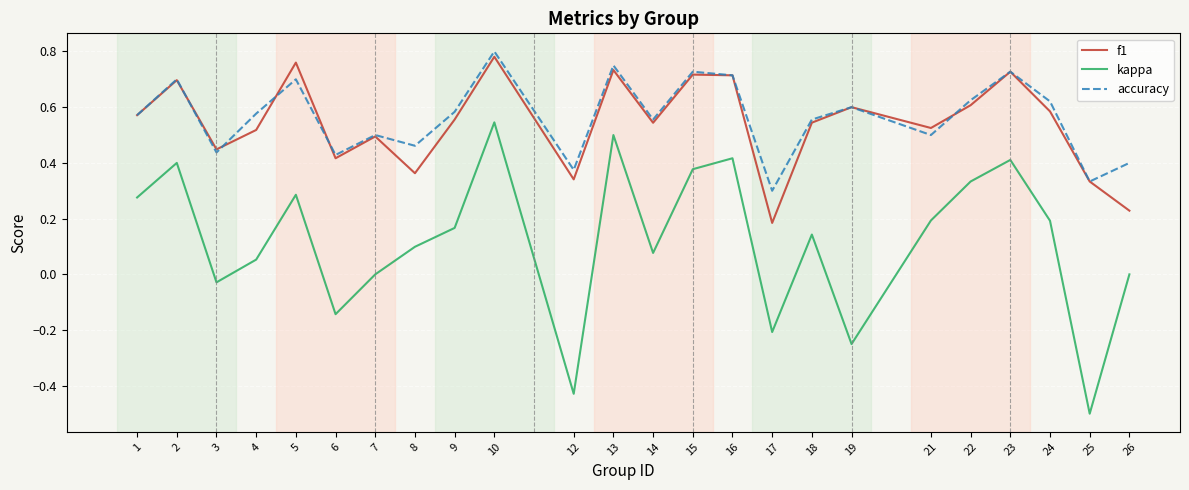

Which series changed the most between 2 and 14?

kappa